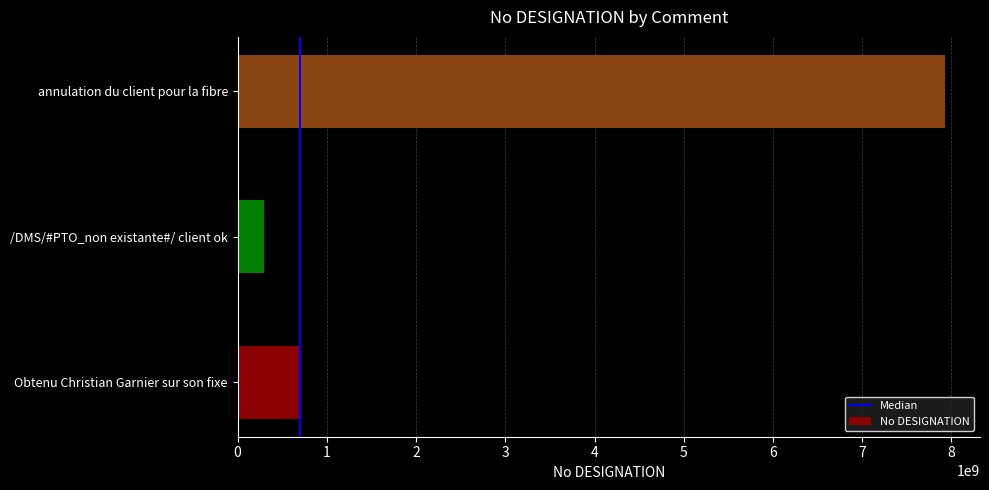

How many bars are there in total?

3